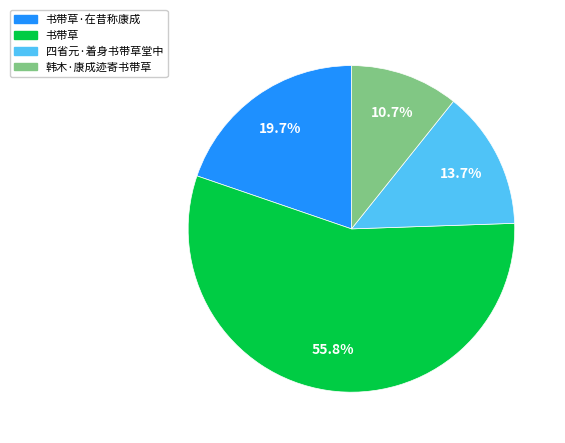

Is there any slice that represents more than half of the pie?

Yes